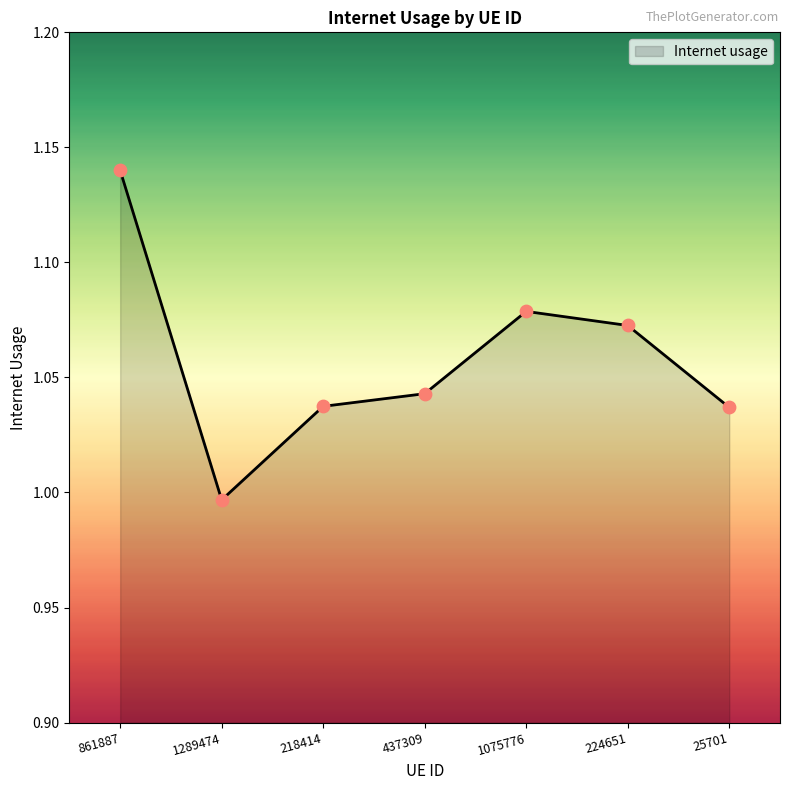

Between 224651 and 437309, which is larger?

224651